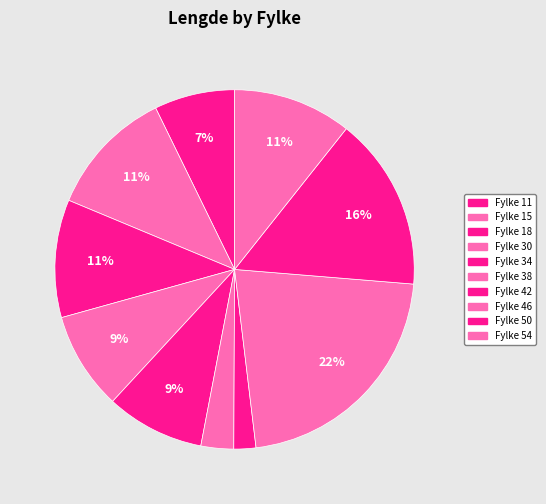

Count the number of slices in the pie.

10